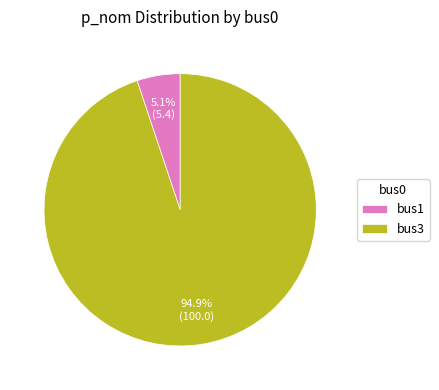

To the nearest percent, what is the combined percentage of bus3 and bus1?

100%